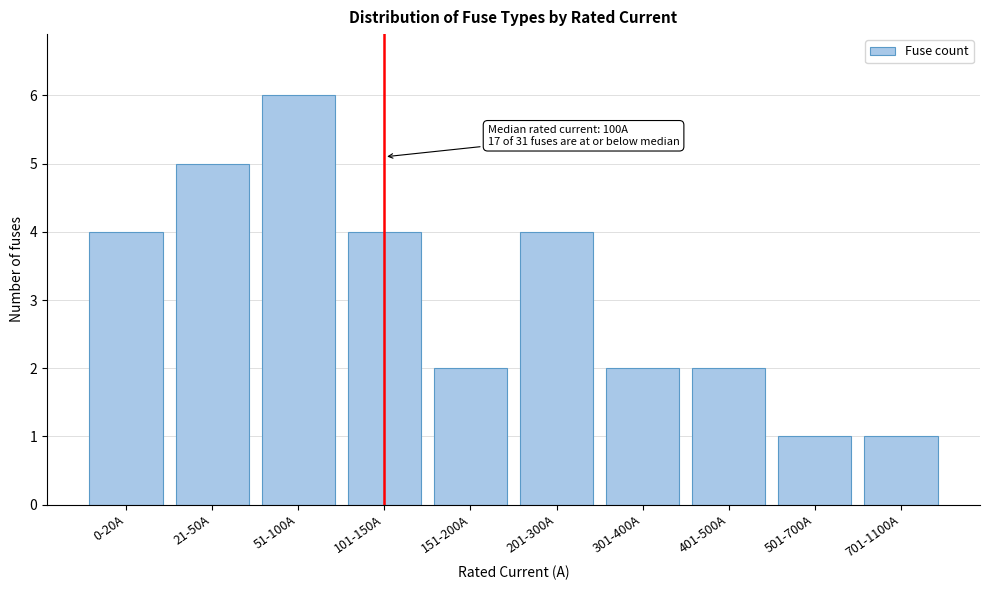

Reading left to right, what are all the values shown in this chart?

4	5	6	4	2	4	2	2	1	1